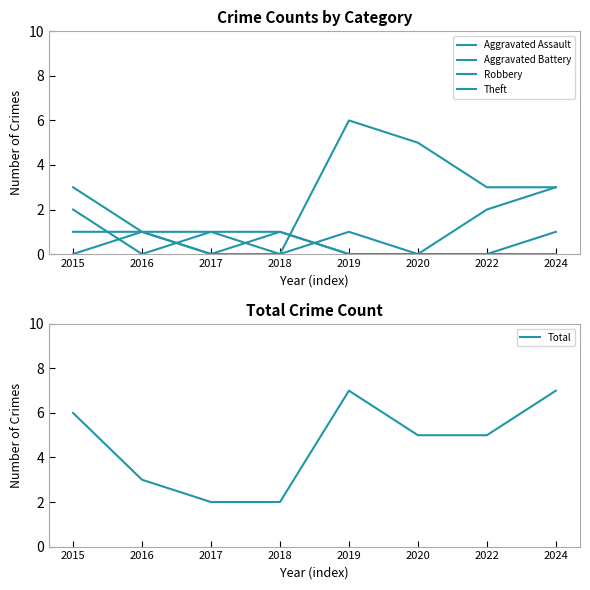

Rank the categories by Robbery value from highest to lowest.

2024, 2015, 2022, 2017, 2018, 2016, 2019, 2020